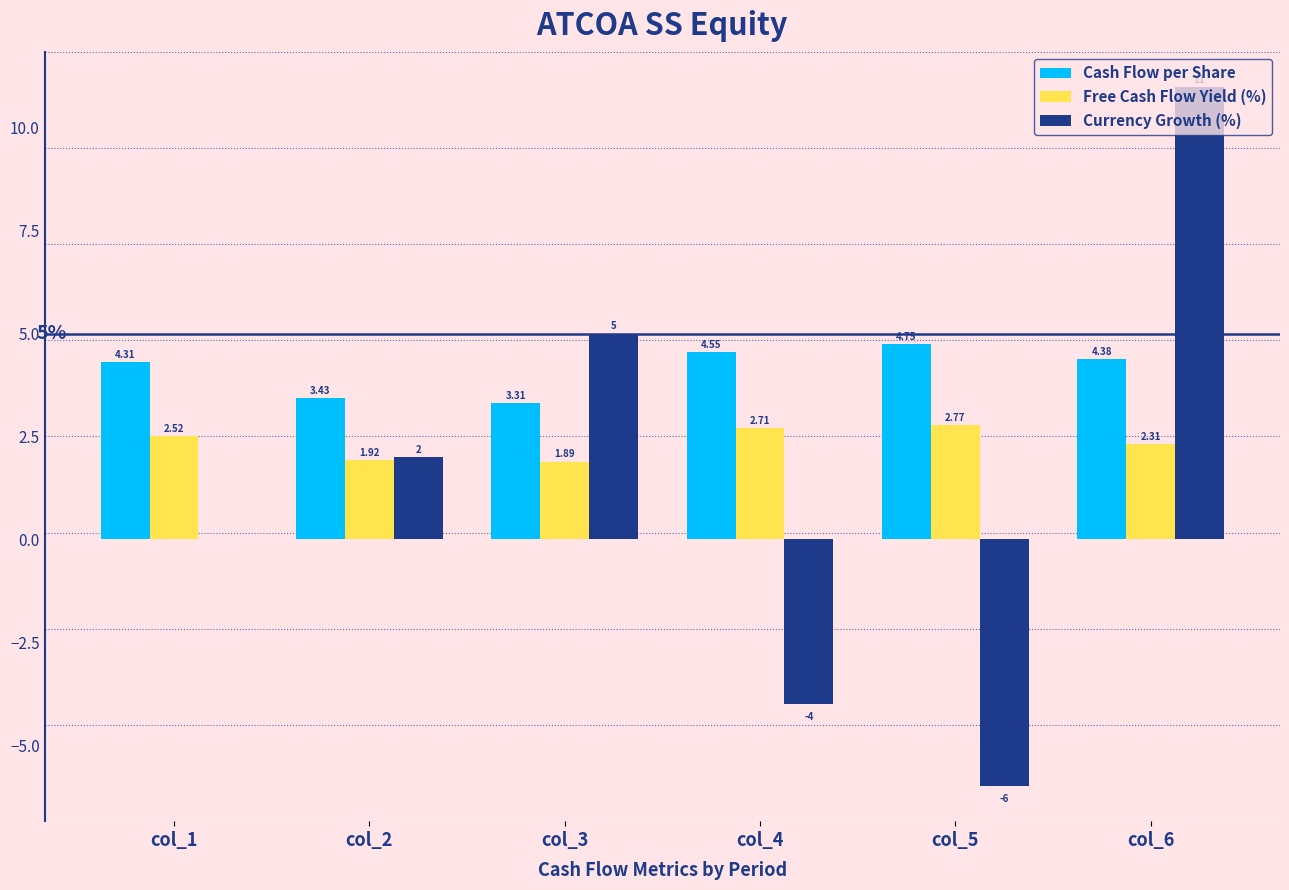

What is the total value across all series at col_1?

6.8